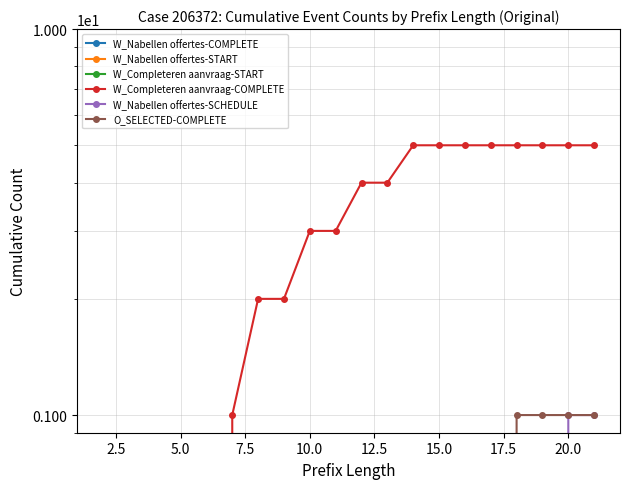

At how many categories does at least one series exceed 2?

12